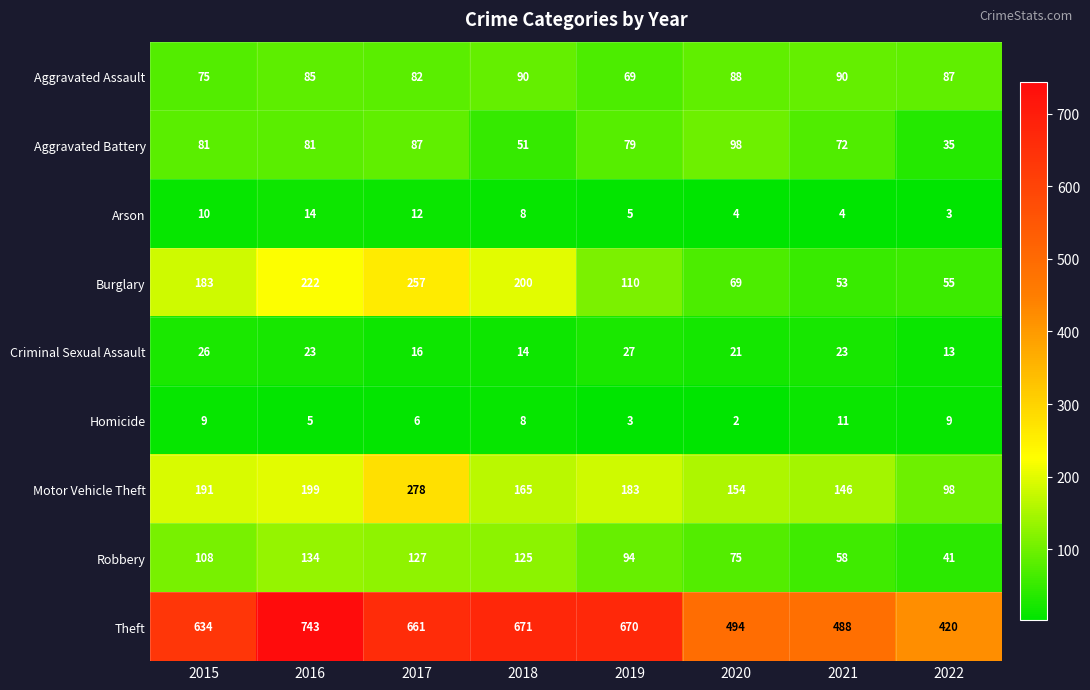

True or false: Homicide has a value of 2 at 2017.

False